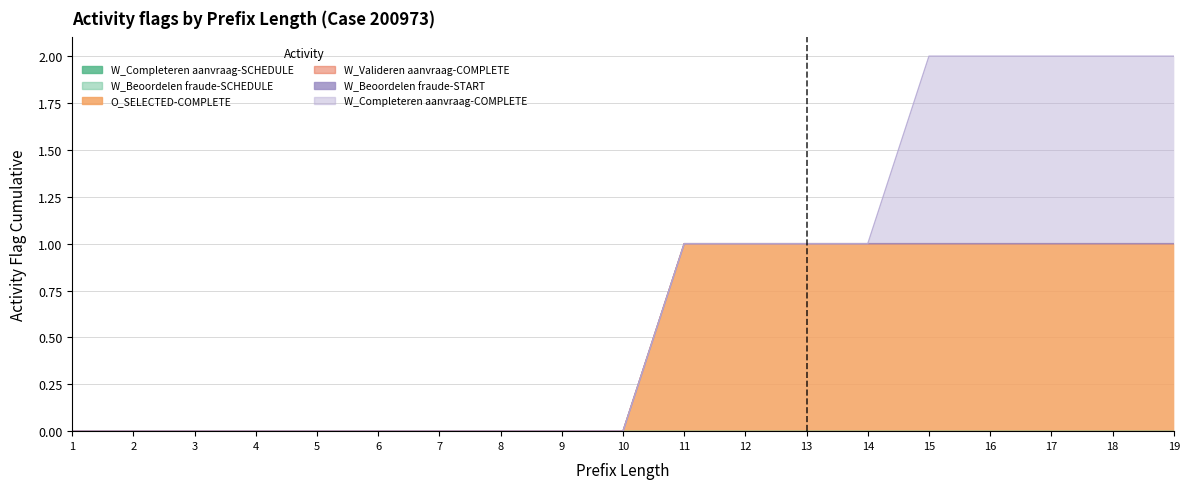

True or false: W_Valideren aanvraag-COMPLETE has more than 2 interior local peaks.

False